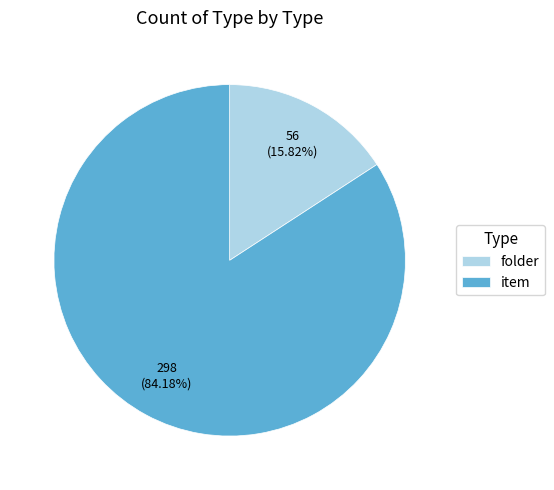

Combined, do folder and item account for over 50%?

Yes